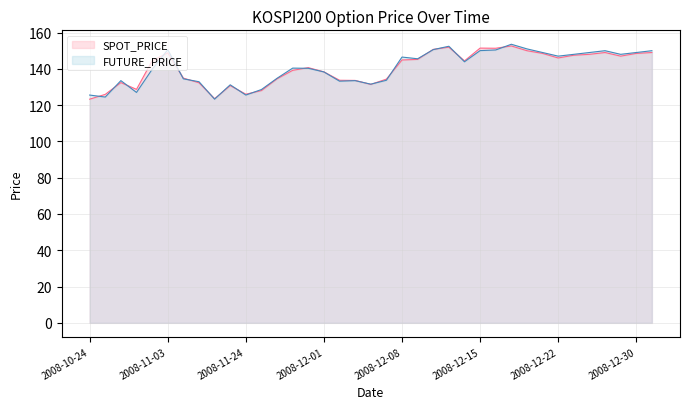

What is the value of the FUTURE_PRICE point at the 14th from the left?

140.4